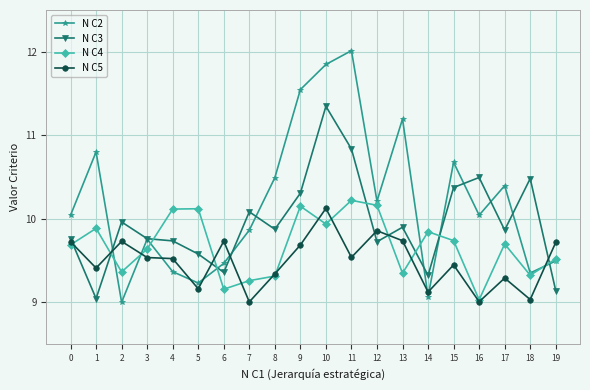

Where is the first local minimum for N C2?

2